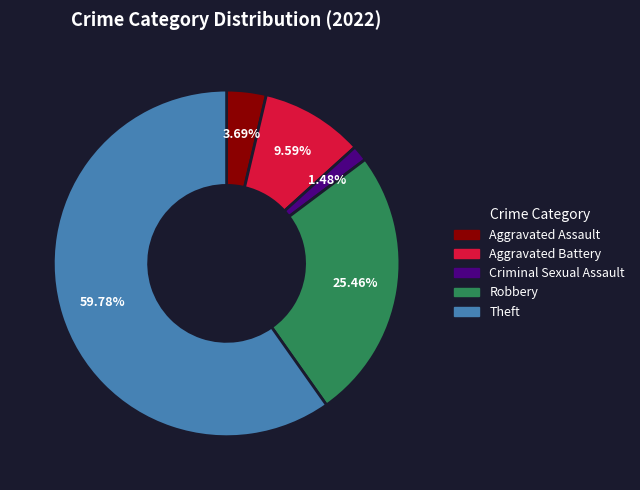

To the nearest percent, what percentage of the pie is Aggravated Battery?

10%